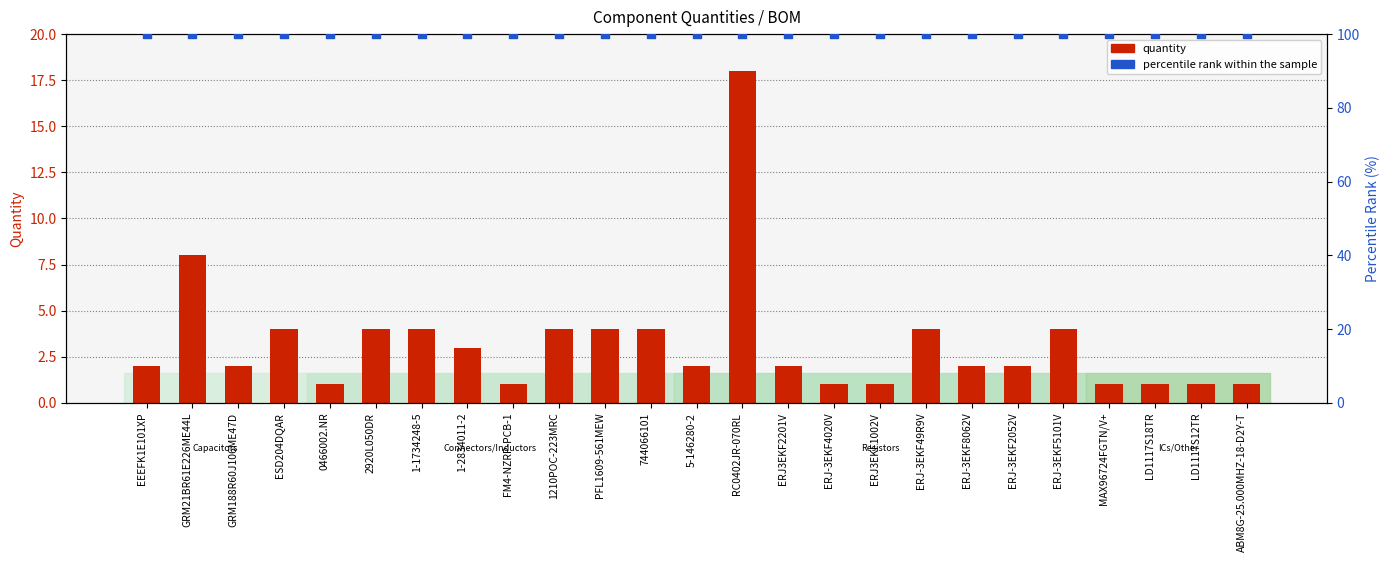

Which series has the widest spread of Y values?

quantity